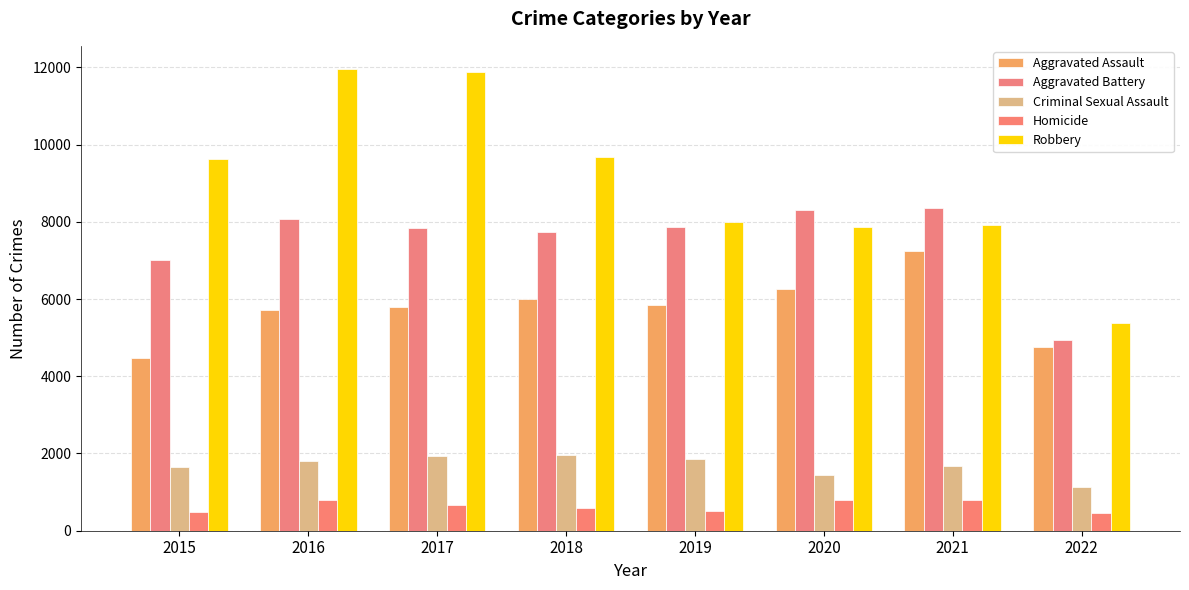

How many data points does each series have?

8